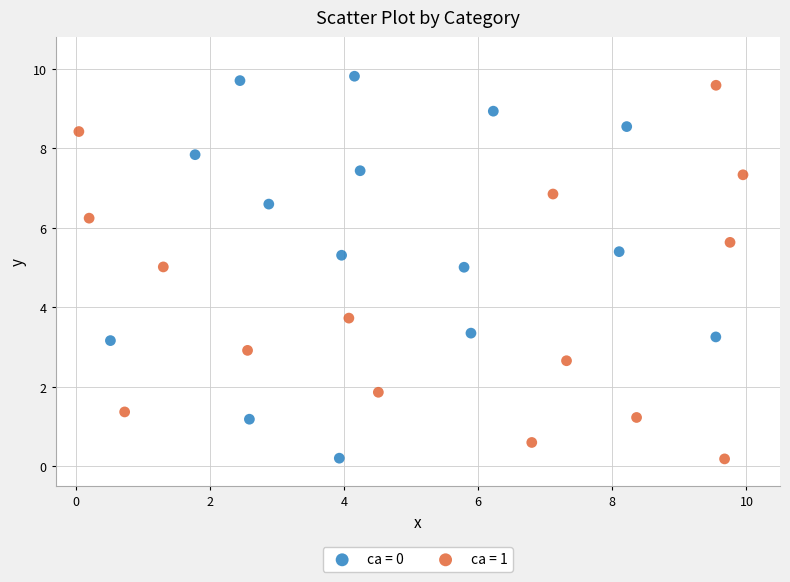

Which series contains the highest Y value?

ca = 0